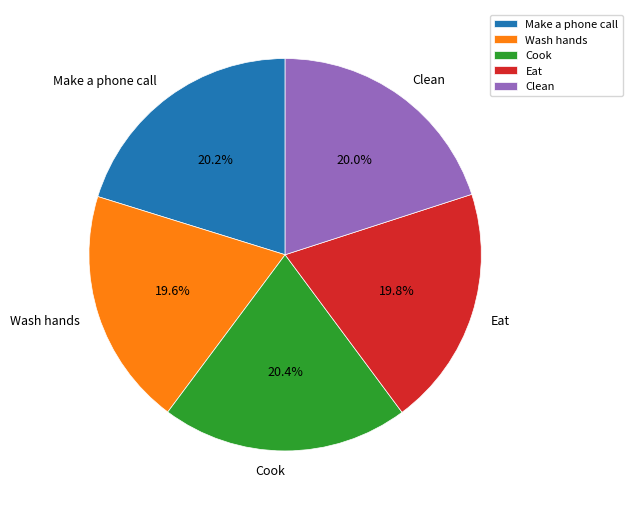

What percentage is the Make a phone call slice, to the nearest percent?

20%